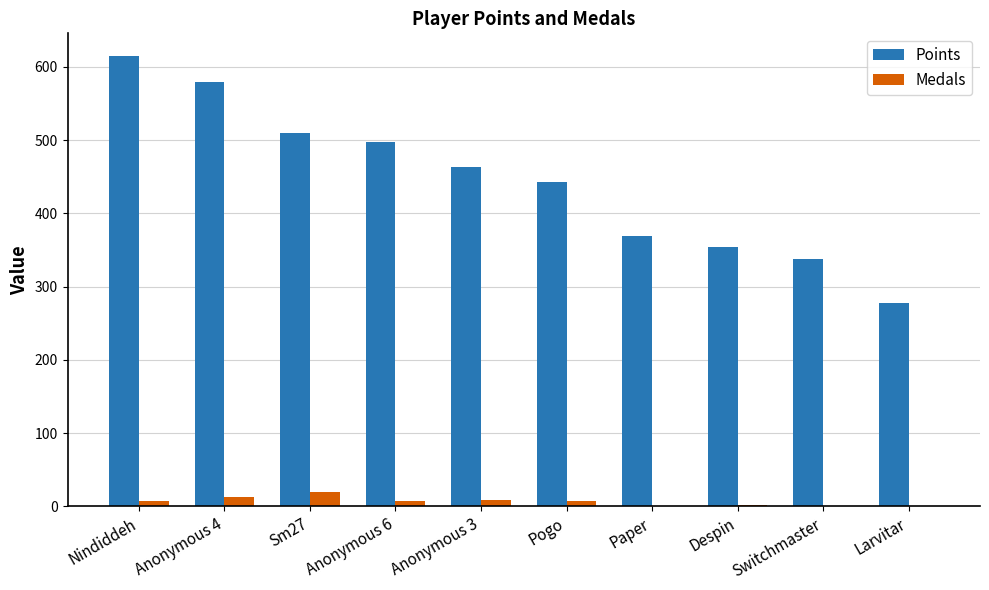

Between Anonymous 4 and Pogo, which series saw the biggest shift?

Points